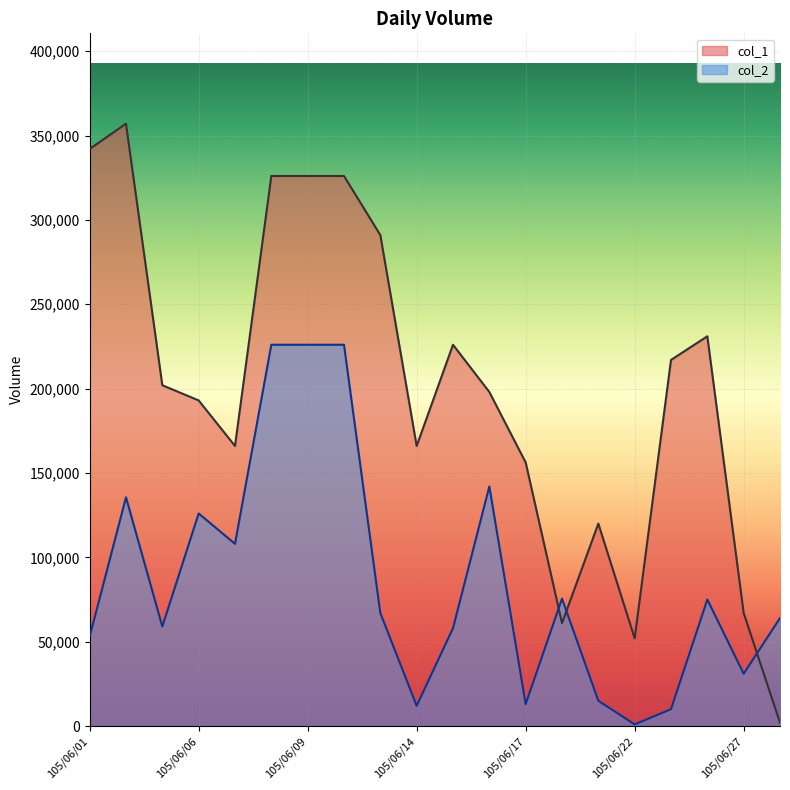

What is the sum of all col_1 values?

4025260